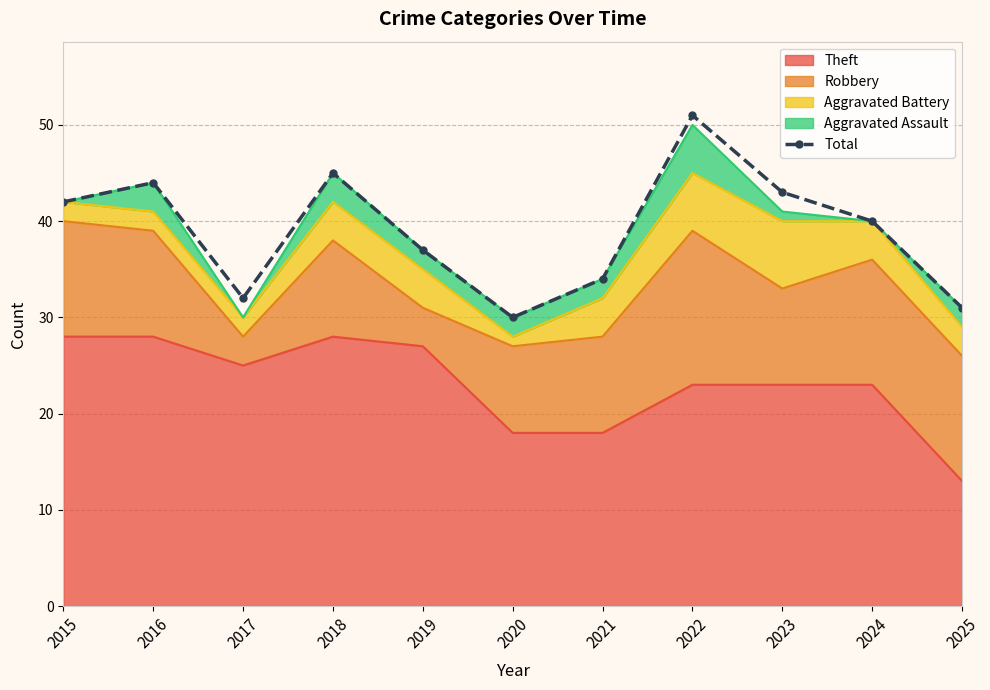

What is the difference between the maximum and minimum values?

21